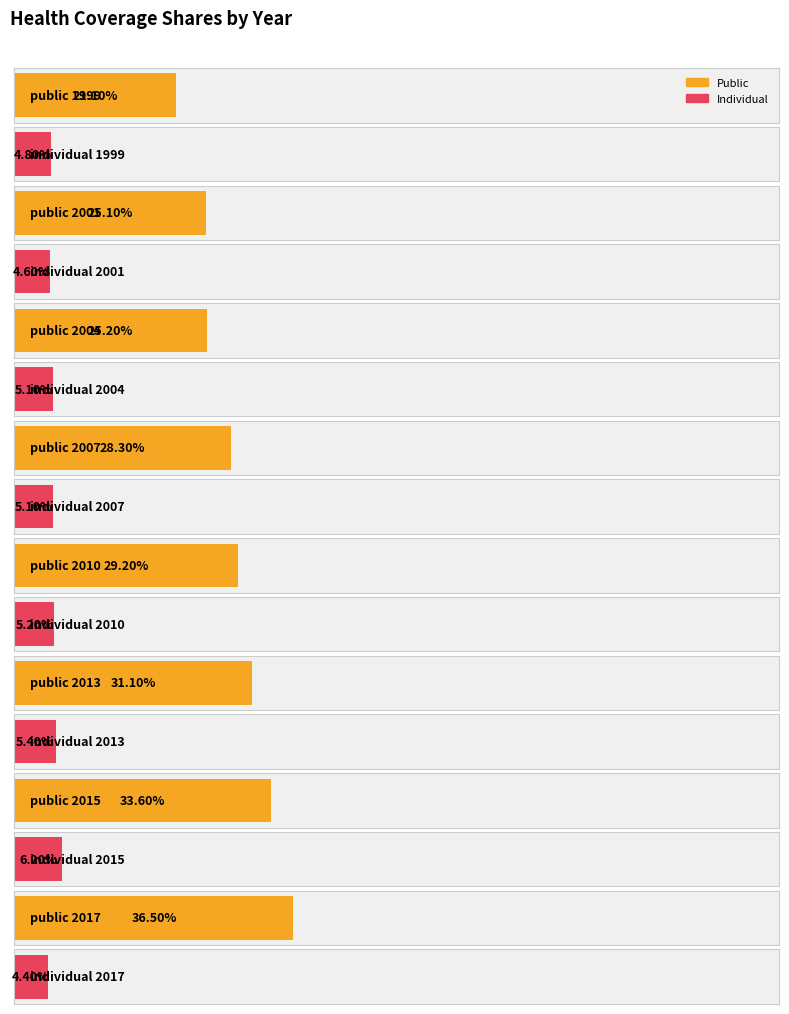

At which label is individual closest to 0?

2017